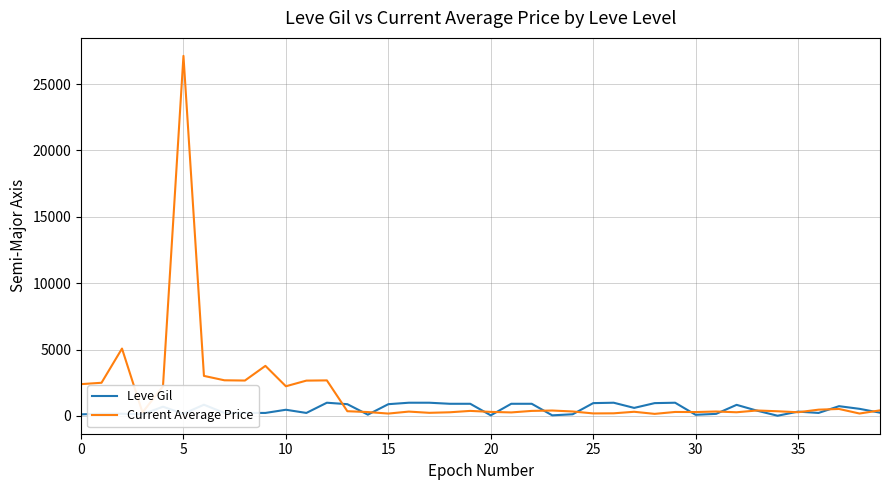

Rank the series by their maximum value, from highest to lowest.

Current Average Price, Leve Gil